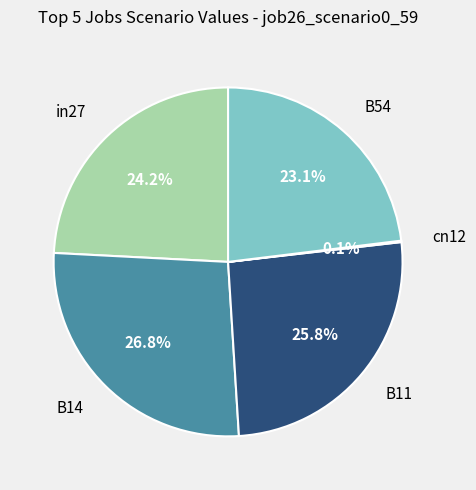

Is there any slice that represents more than half of the pie?

No